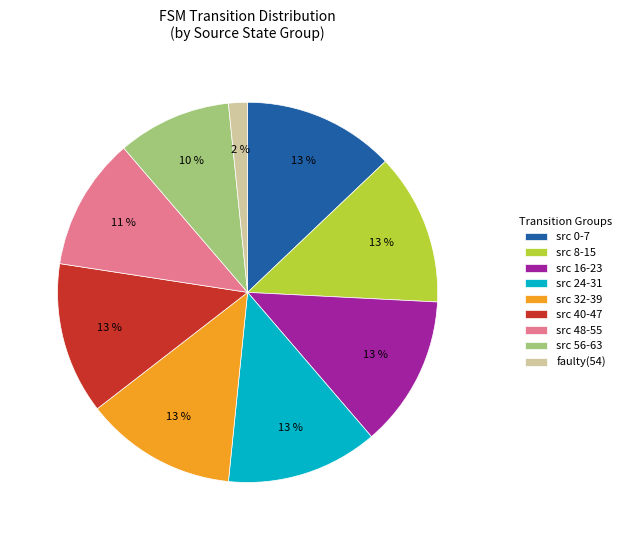

How many slices are in this pie chart?

9